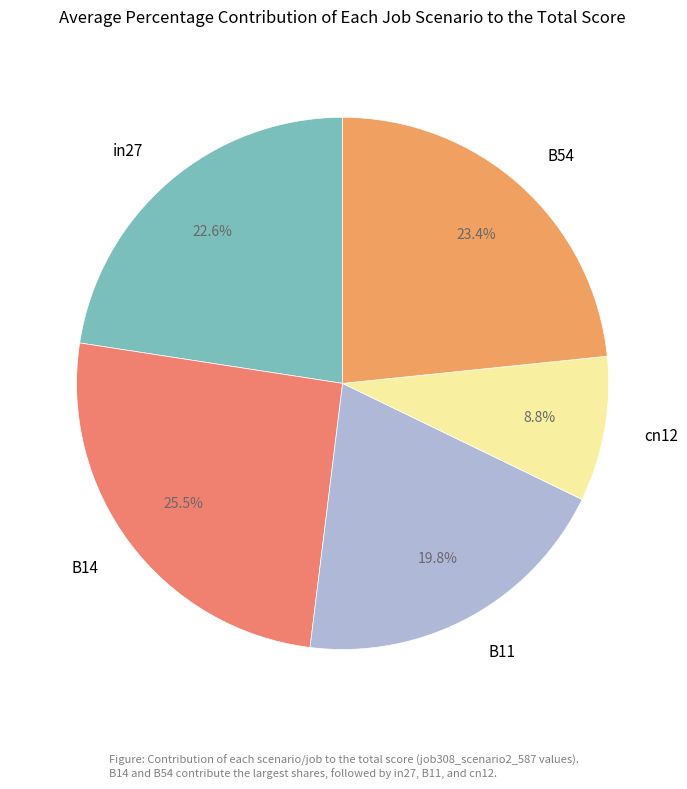

True or false: B11 accounts for 20% of the total.

True